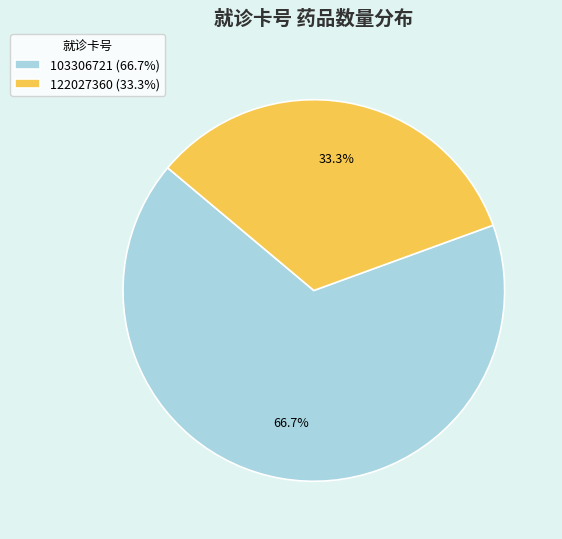

To the nearest percent, what percentage of the pie is 103306721?

67%